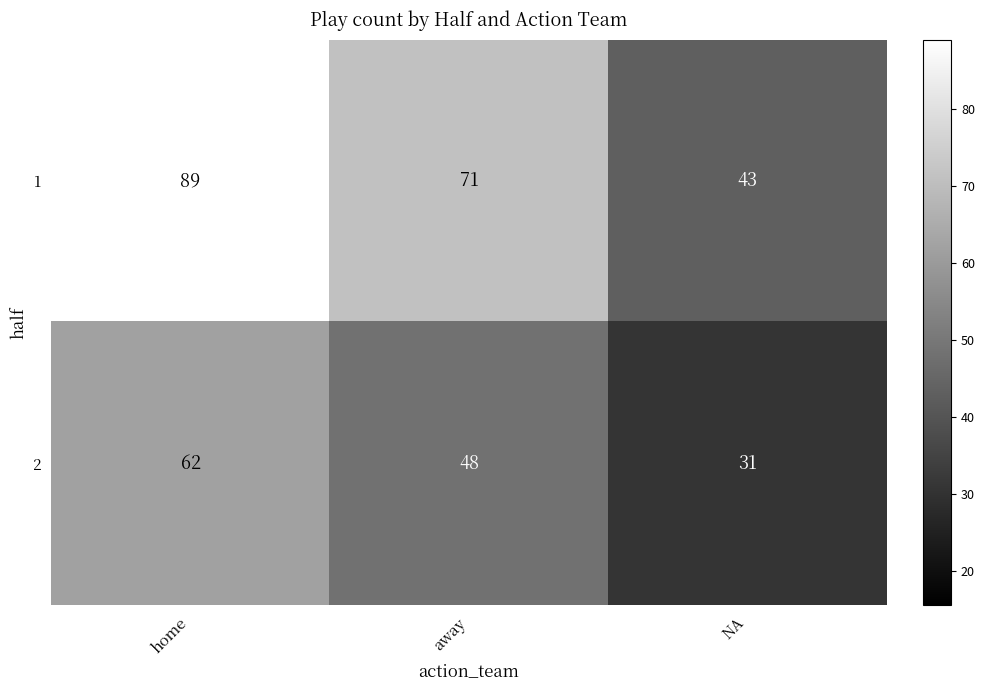

At away, list the series in order from smallest to largest.

2, 1